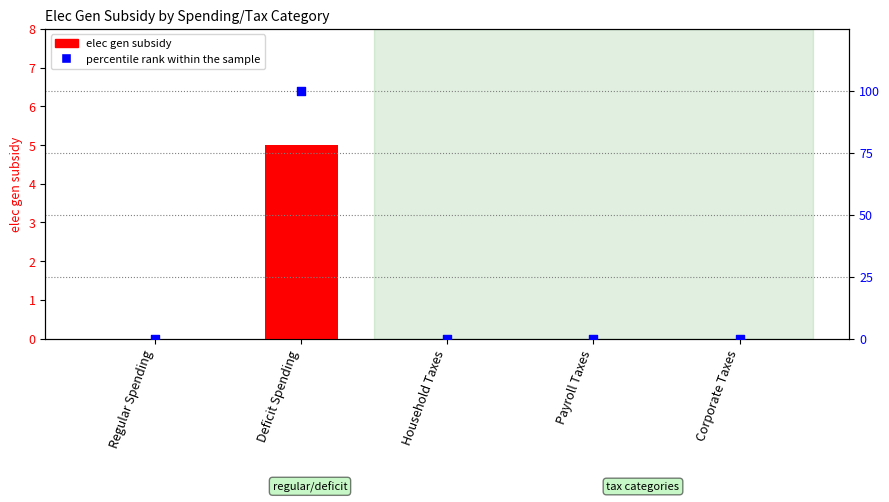

At which category is the sum across all series the highest?

Deficit Spending